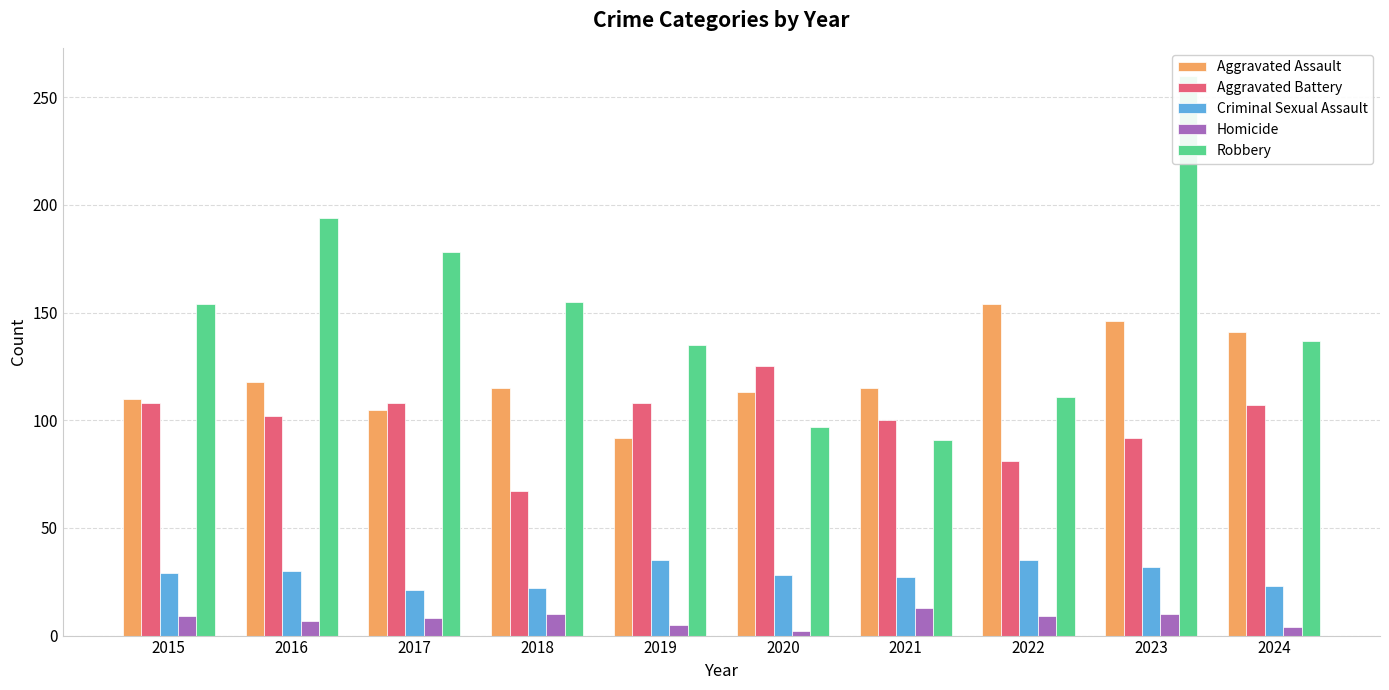

Reading left to right, what are all the values shown in this chart?

Aggravated Assault: 110	118	105	115	92	113	115	154	146	141
Aggravated Battery: 108	102	108	67	108	125	100	81	92	107
Criminal Sexual Assault: 29	30	21	22	35	28	27	35	32	23
Homicide: 9	7	8	10	5	2	13	9	10	4
Robbery: 154	194	178	155	135	97	91	111	260	137